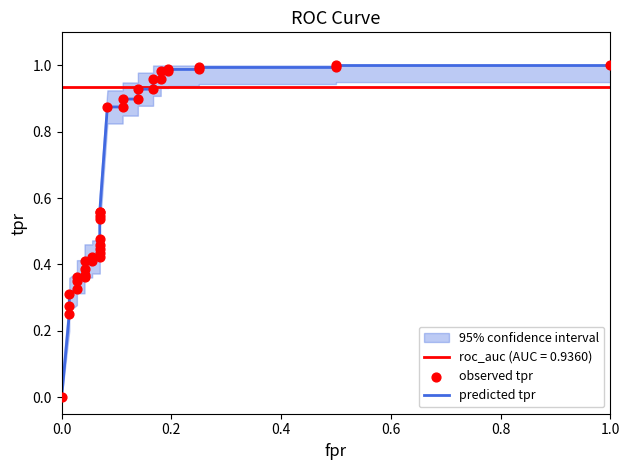

Which series has the largest Y range (max minus min)?

predicted tpr